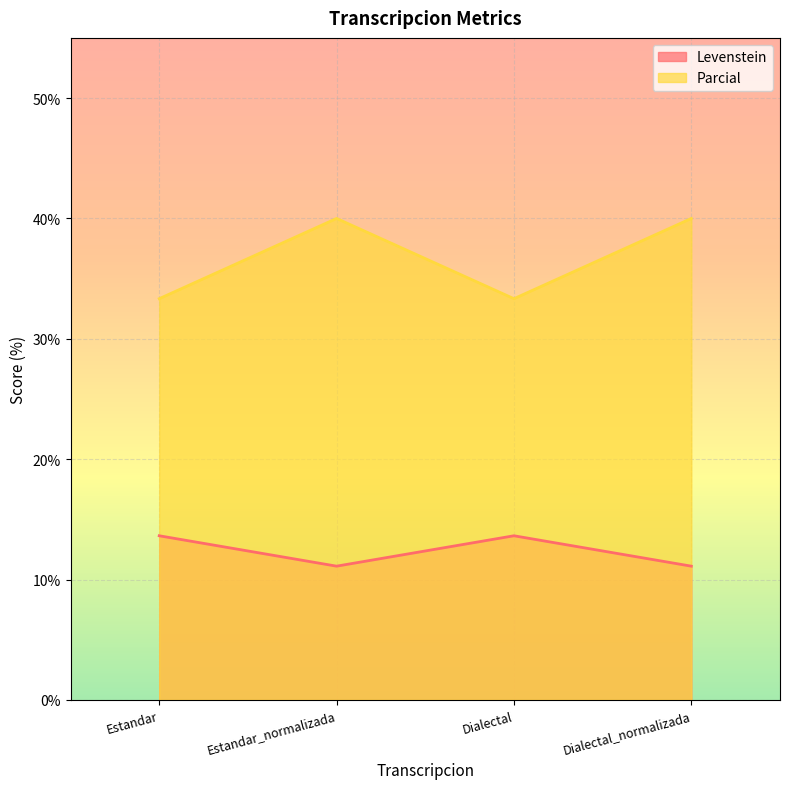

At which category does the chart reach its peak across all series?

Estandar_normalizada